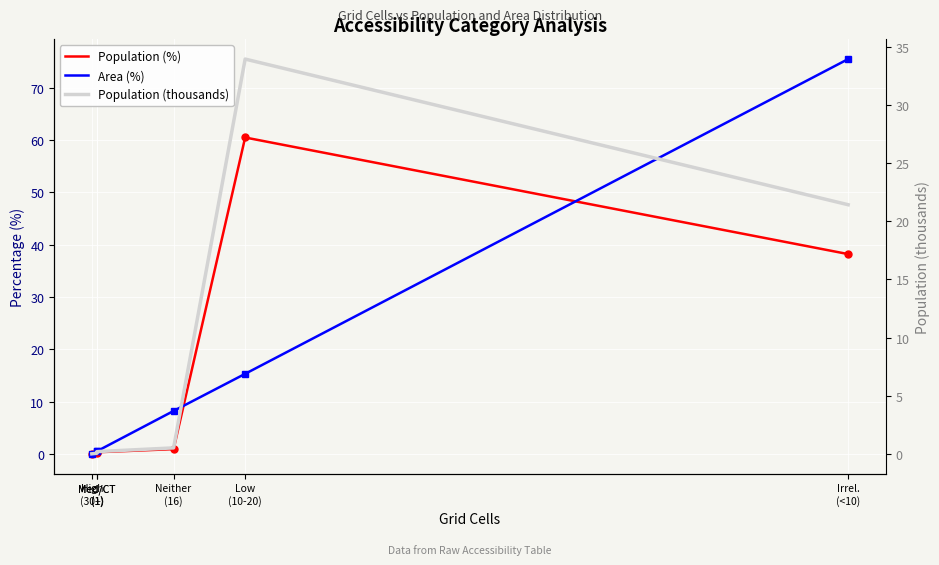

What is the difference between the second highest and second lowest values in the Area (%) series?

14.8